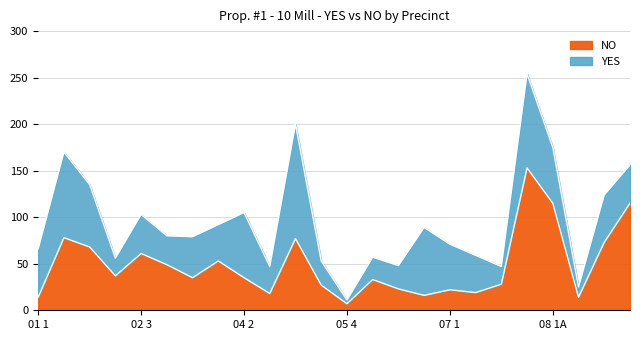

Where does the data first go above 35?

01 2